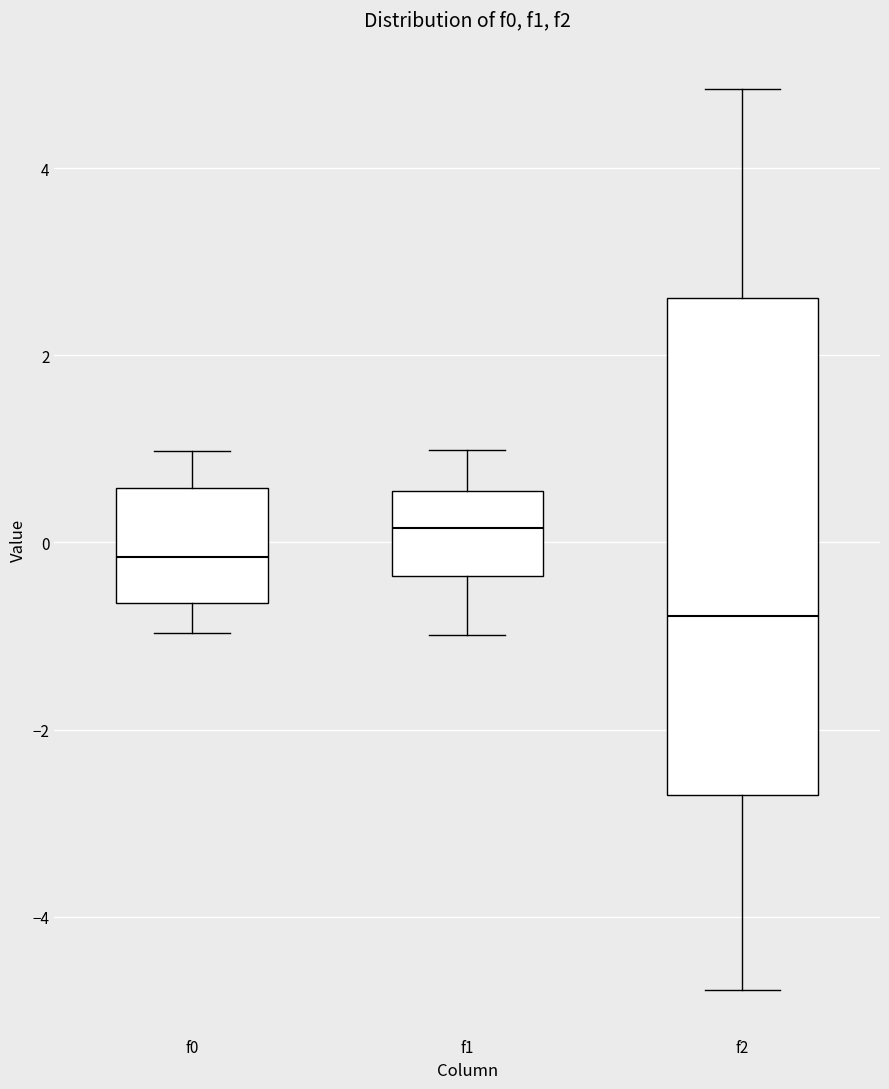

Which box's median line is the highest?

f1